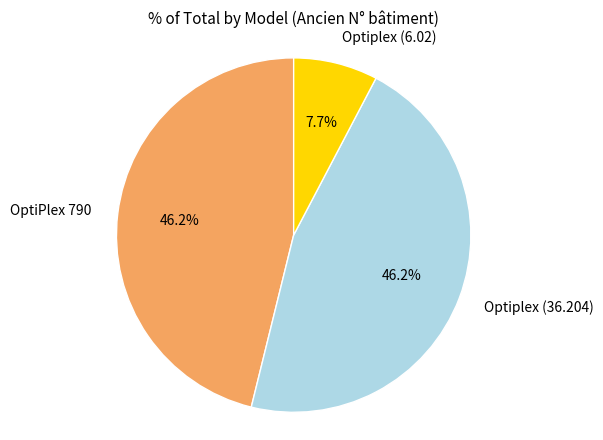

Does Optiplex (6.02) represent more than half of the total?

No